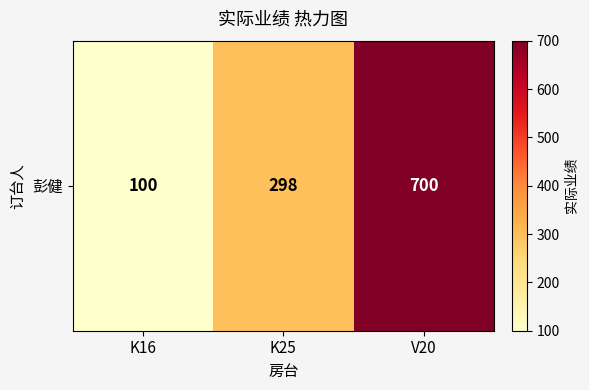

The chart shows a value of 298 at K25. True or false?

True